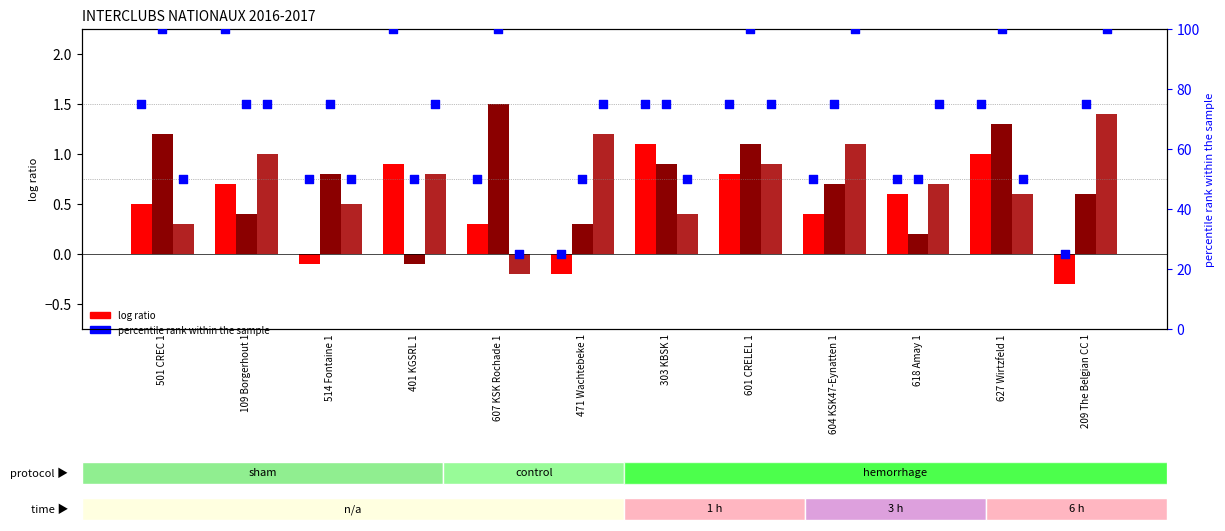

At which category is the sum across all series the highest?

601 CRELEL 1